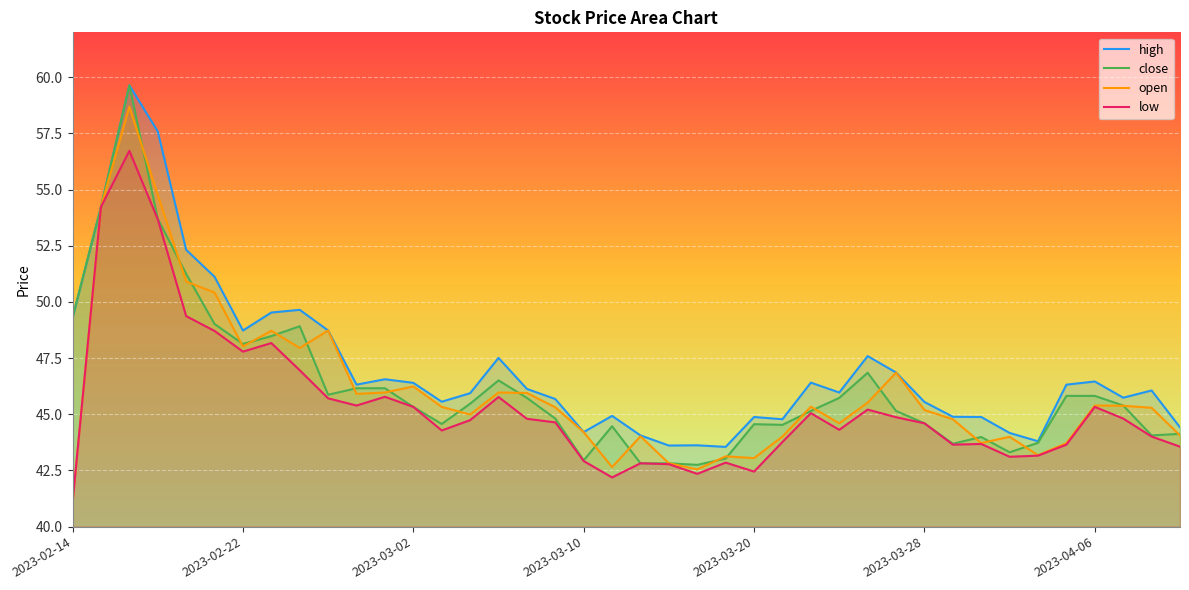

What is the difference between the close values at 25 and 15?

2.0